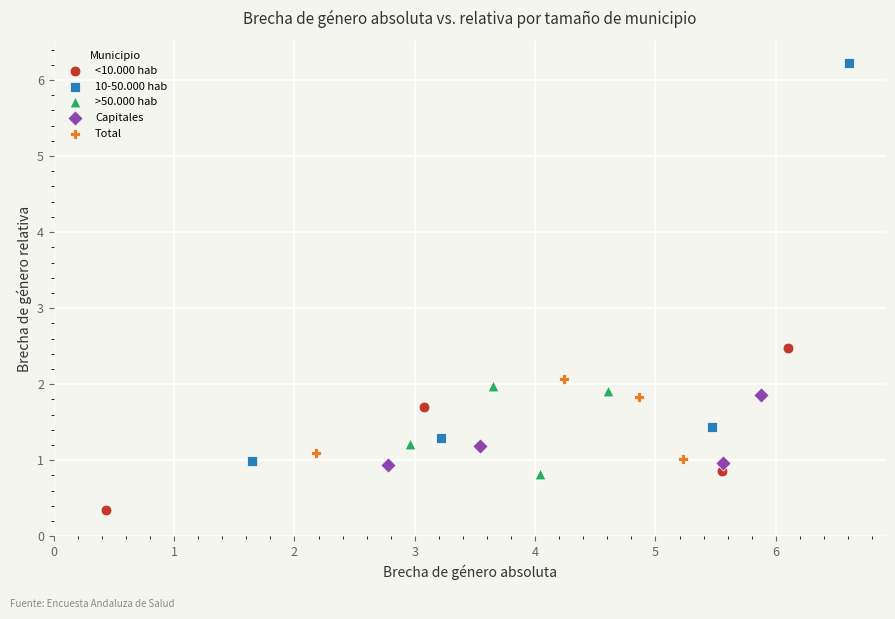

Which series contains the lowest Y value?

<10.000 hab